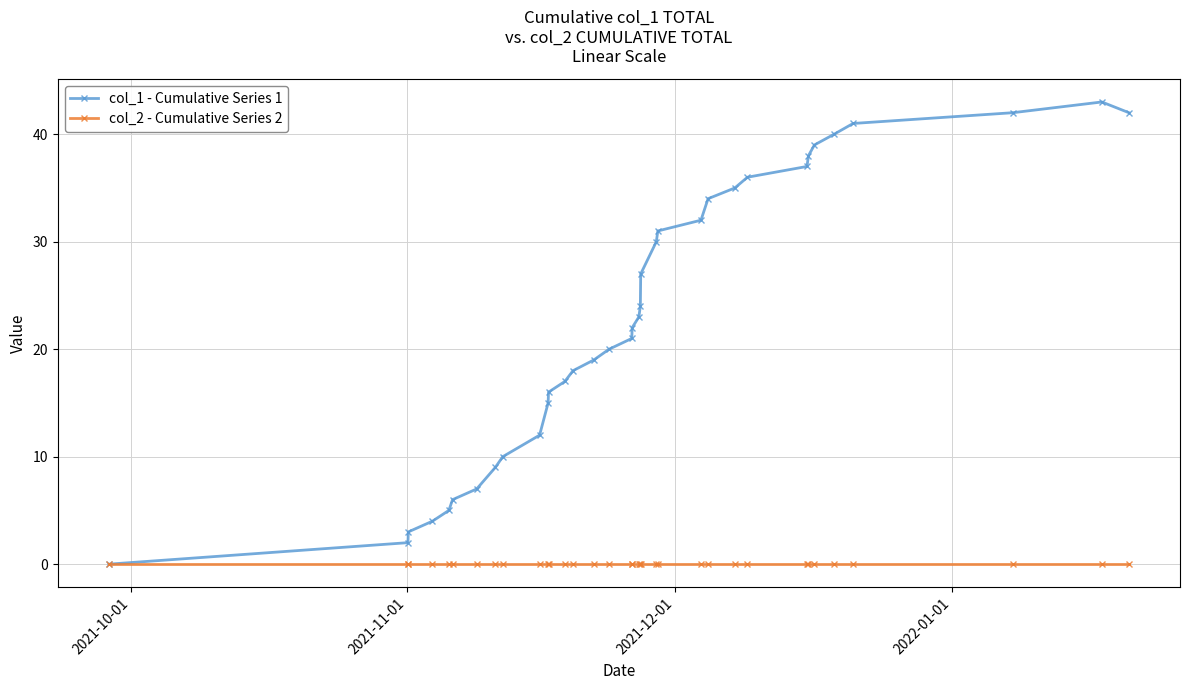

Which series has the widest spread of values?

col_1 - Cumulative Series 1